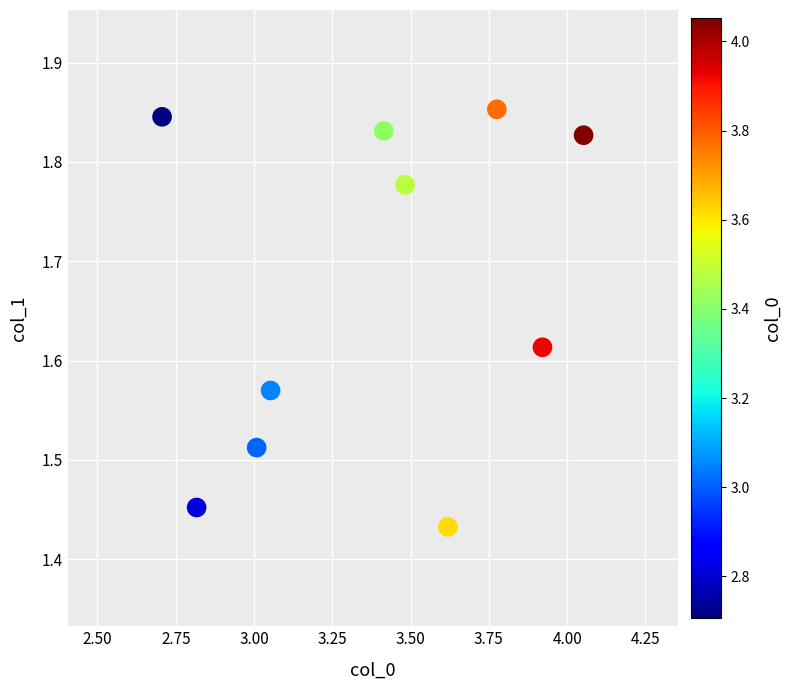

What is the average X value?

3.4